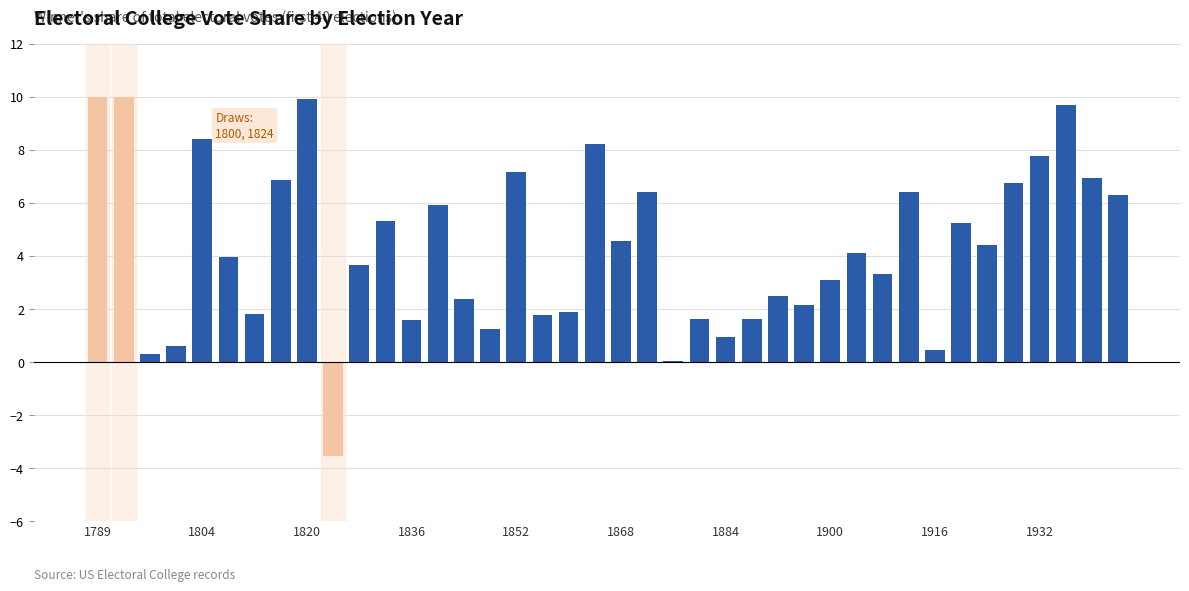

What is the sum of all values?

171.3